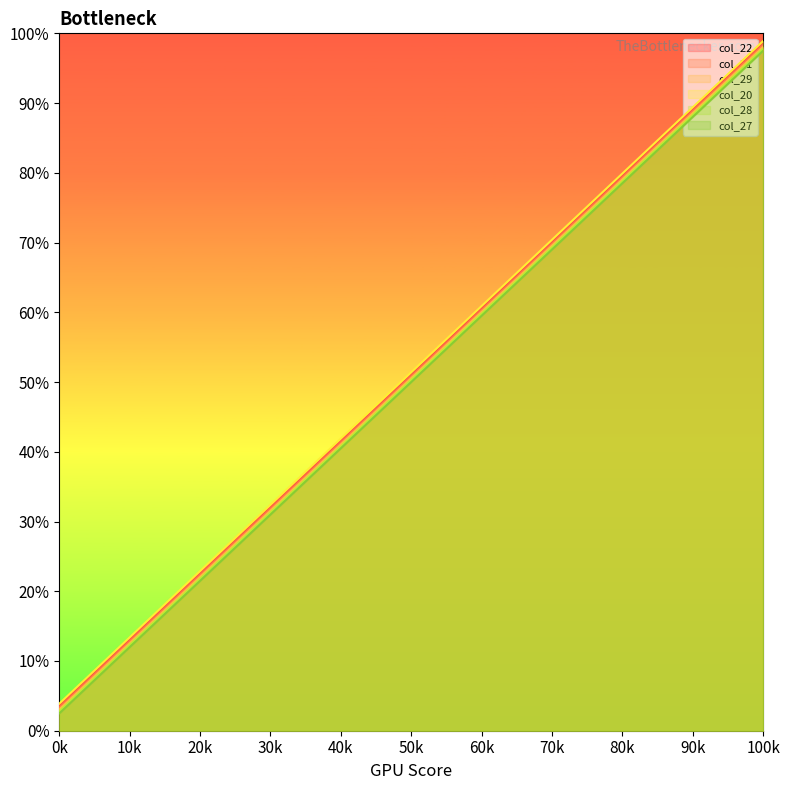

Rank the series at 54 from lowest to highest value.

col_27, col_28, col_29, col_21, col_22, col_20